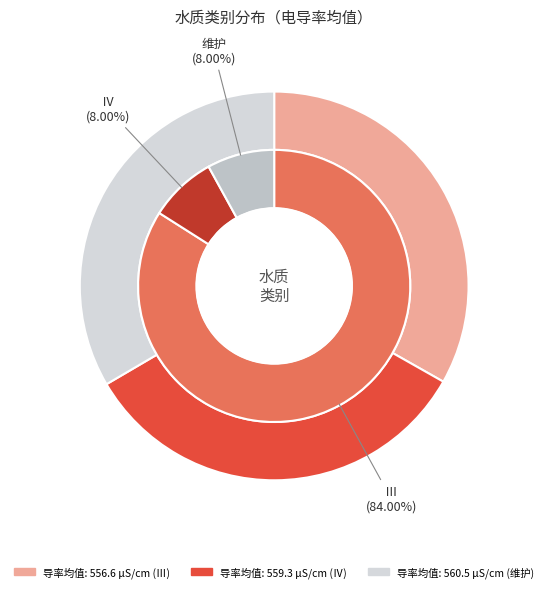

Does 23 account for over 50% of the chart?

No